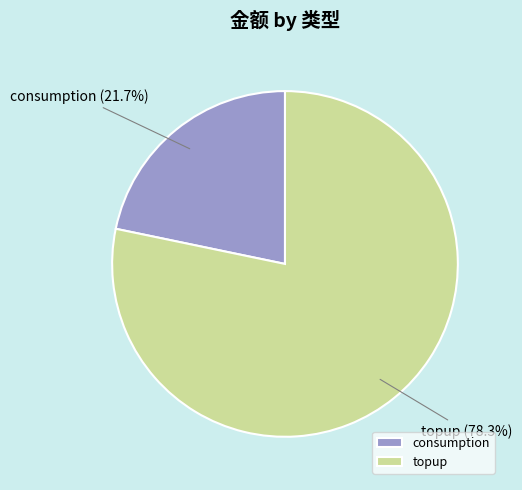

Combined, do topup and consumption account for over 50%?

Yes